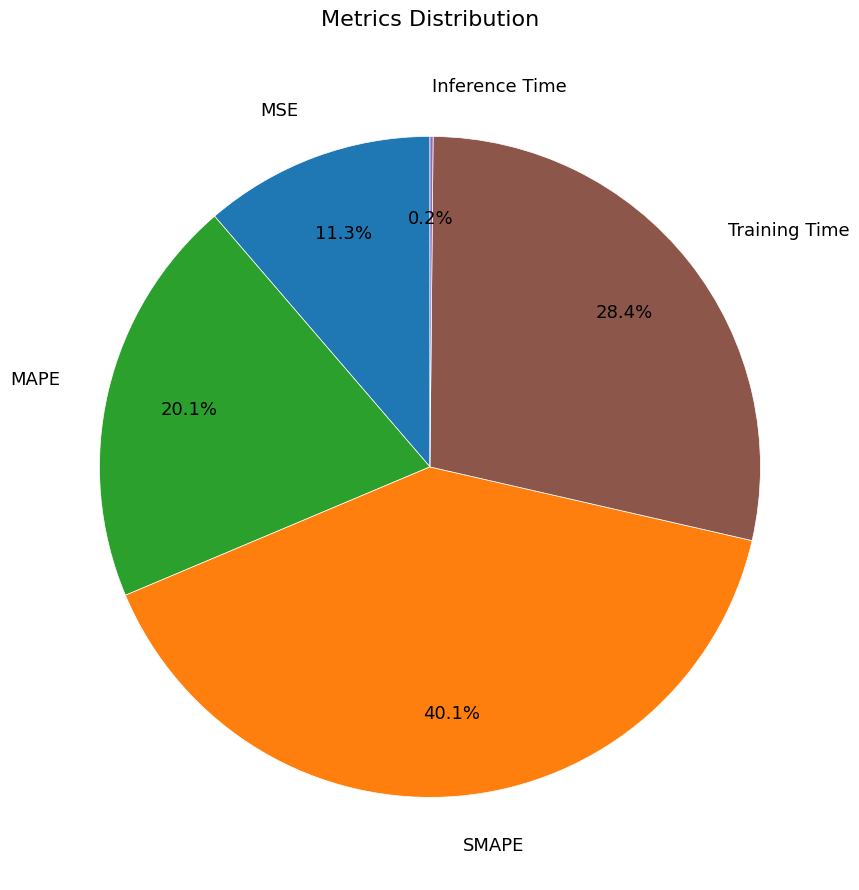

What percentage do MAPE and SMAPE together represent?

60.1%